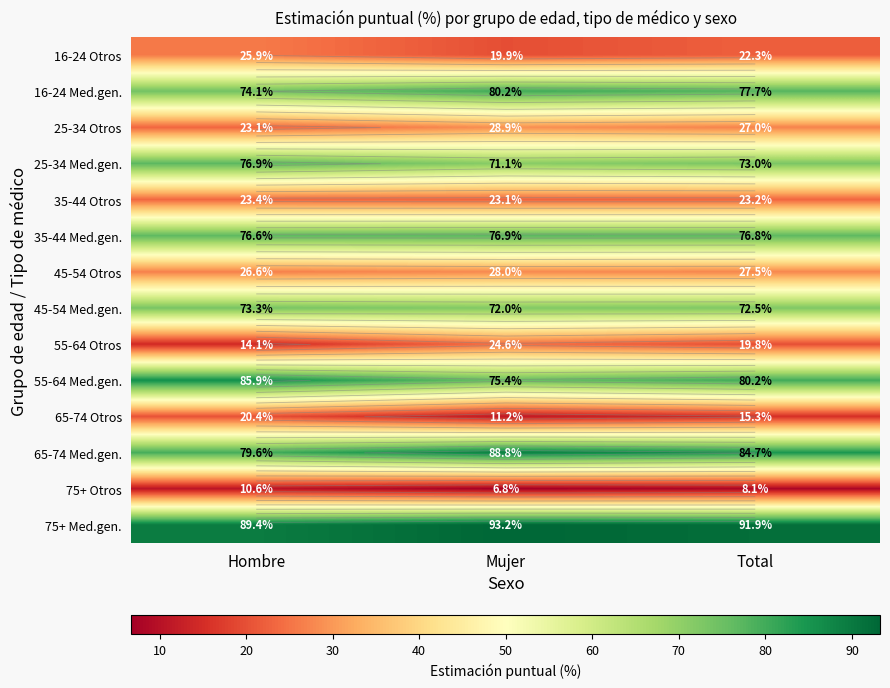

Rank the categories by 35-44 Otros value from highest to lowest.

Hombre, Total, Mujer